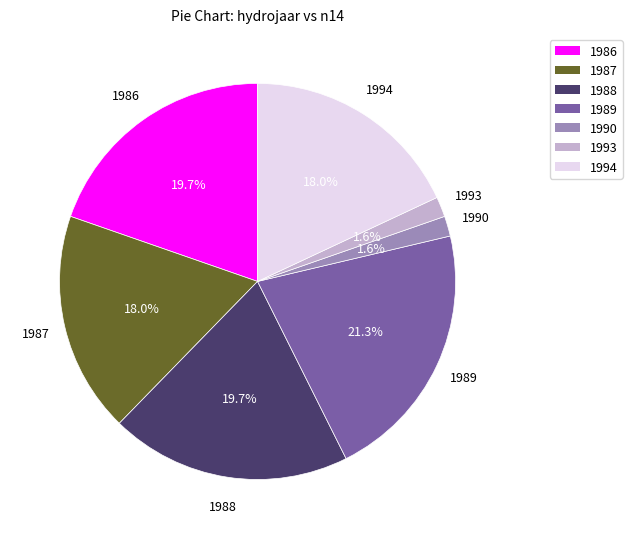

To the nearest percent, what is the difference between the 1986 and 1990 slice percentages?

18%